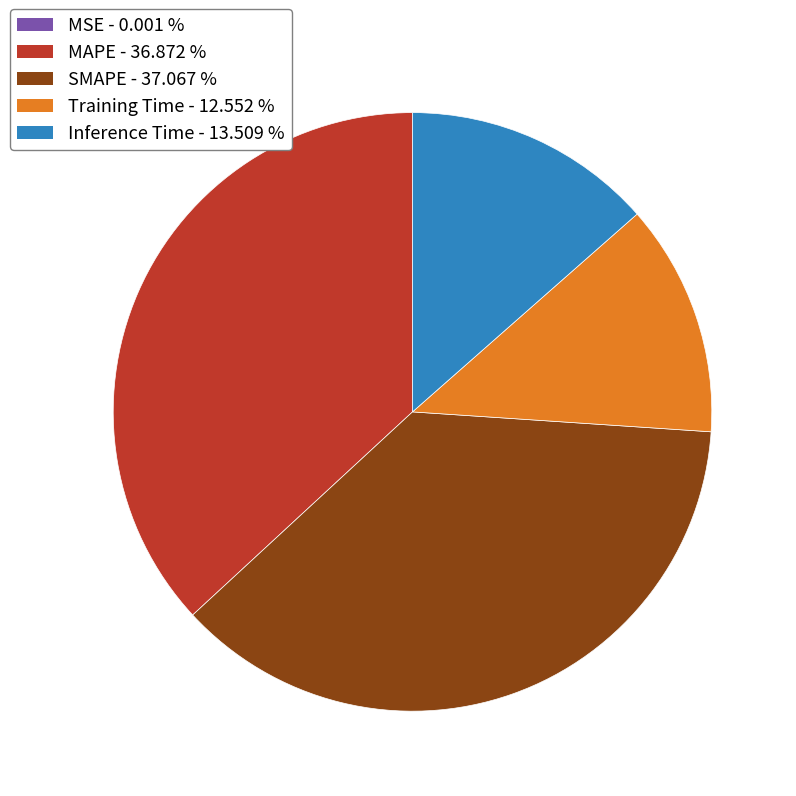

Is there any slice that represents more than half of the pie?

No